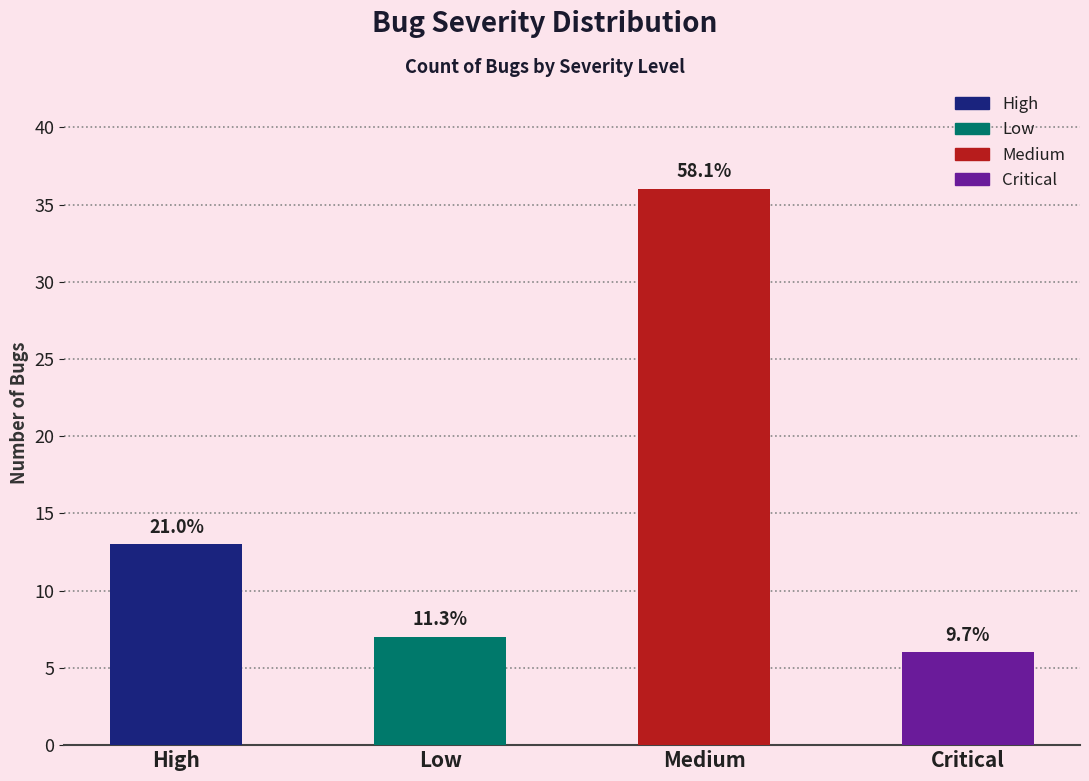

How many bars are there in total?

4